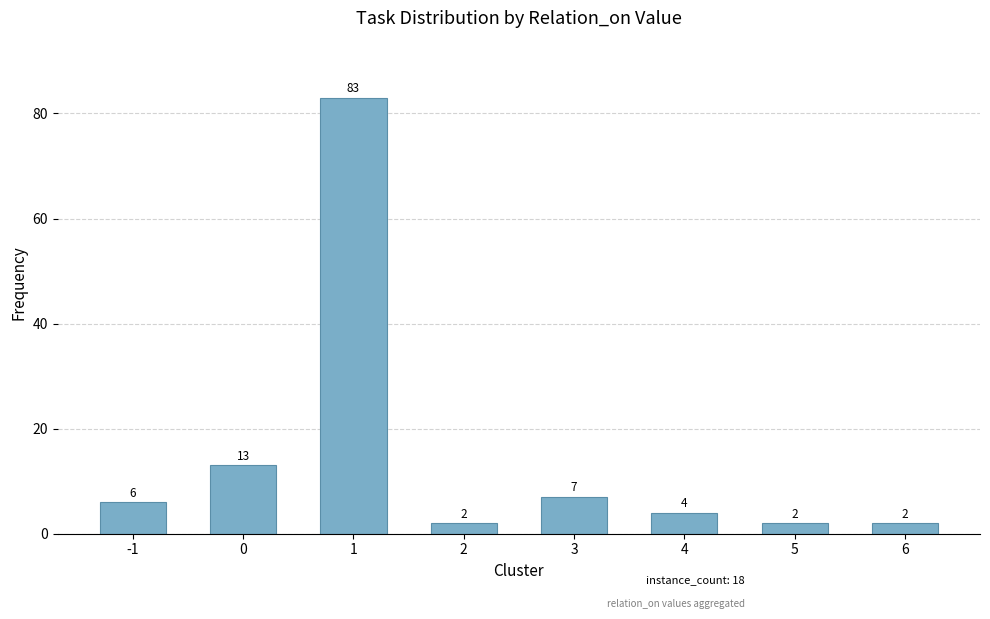

Which category has the highest value across all series?

1